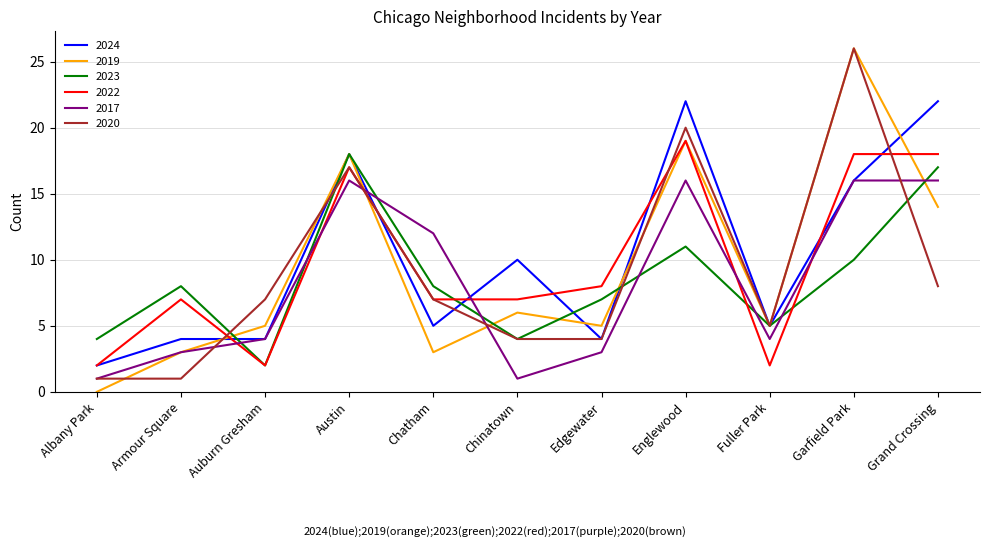

Where is 2020 nearest to the value 13?

Austin